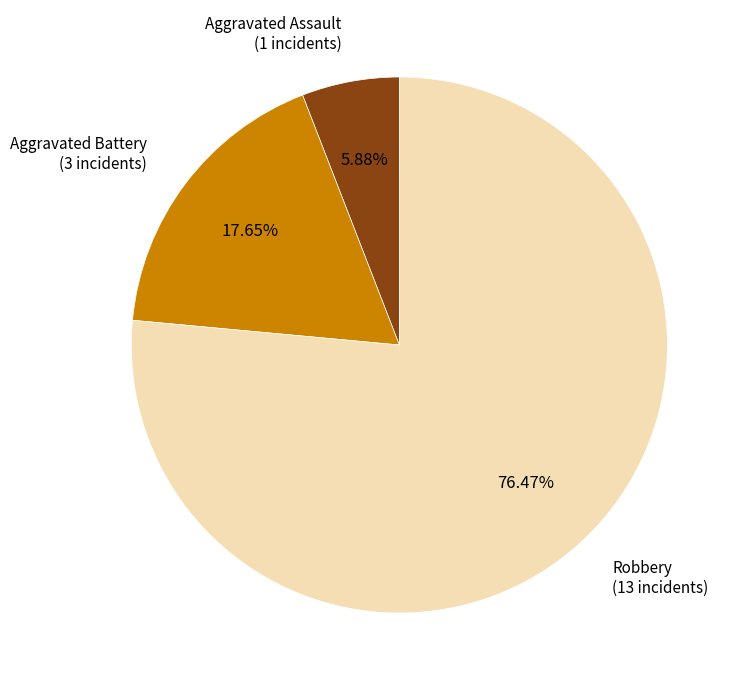

Is it true that Aggravated Battery is 31% of the pie?

False